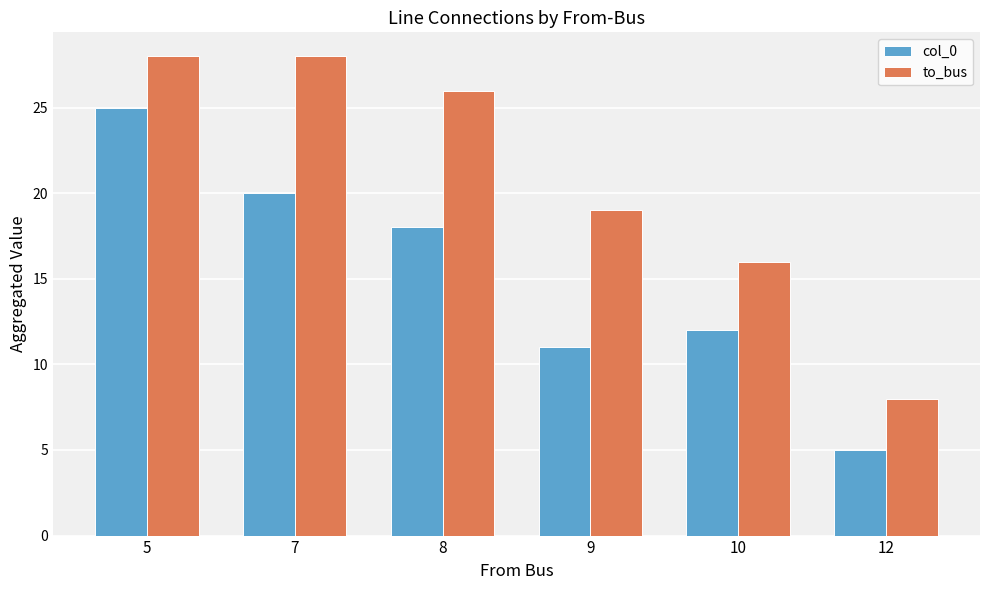

Rank the series by their maximum value, from lowest to highest.

col_0, to_bus